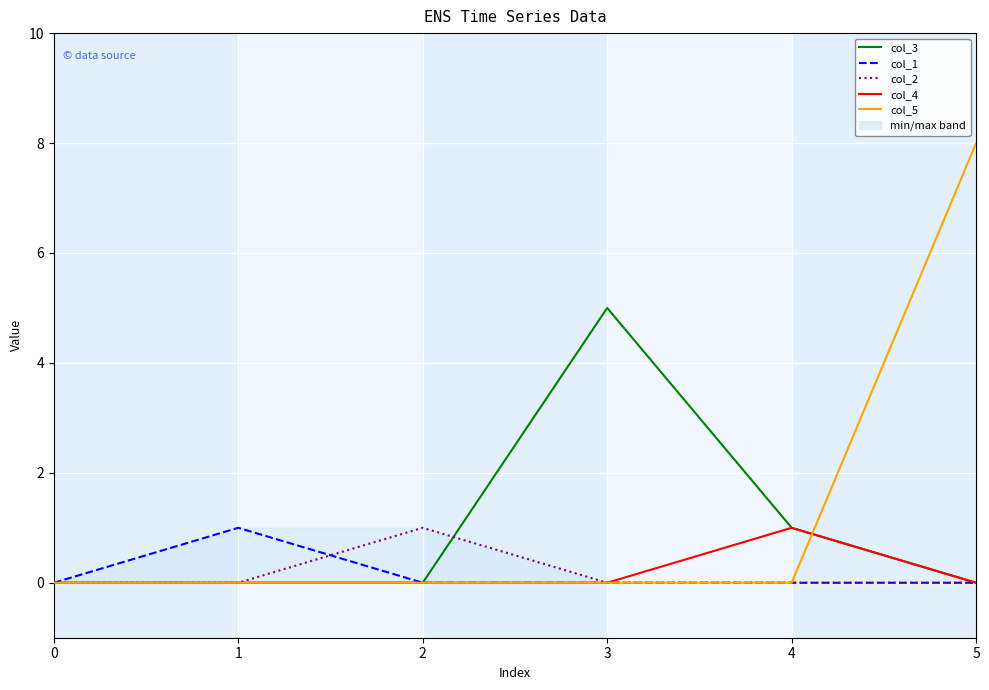

Which series changed the most between 1 and 5?

col_5